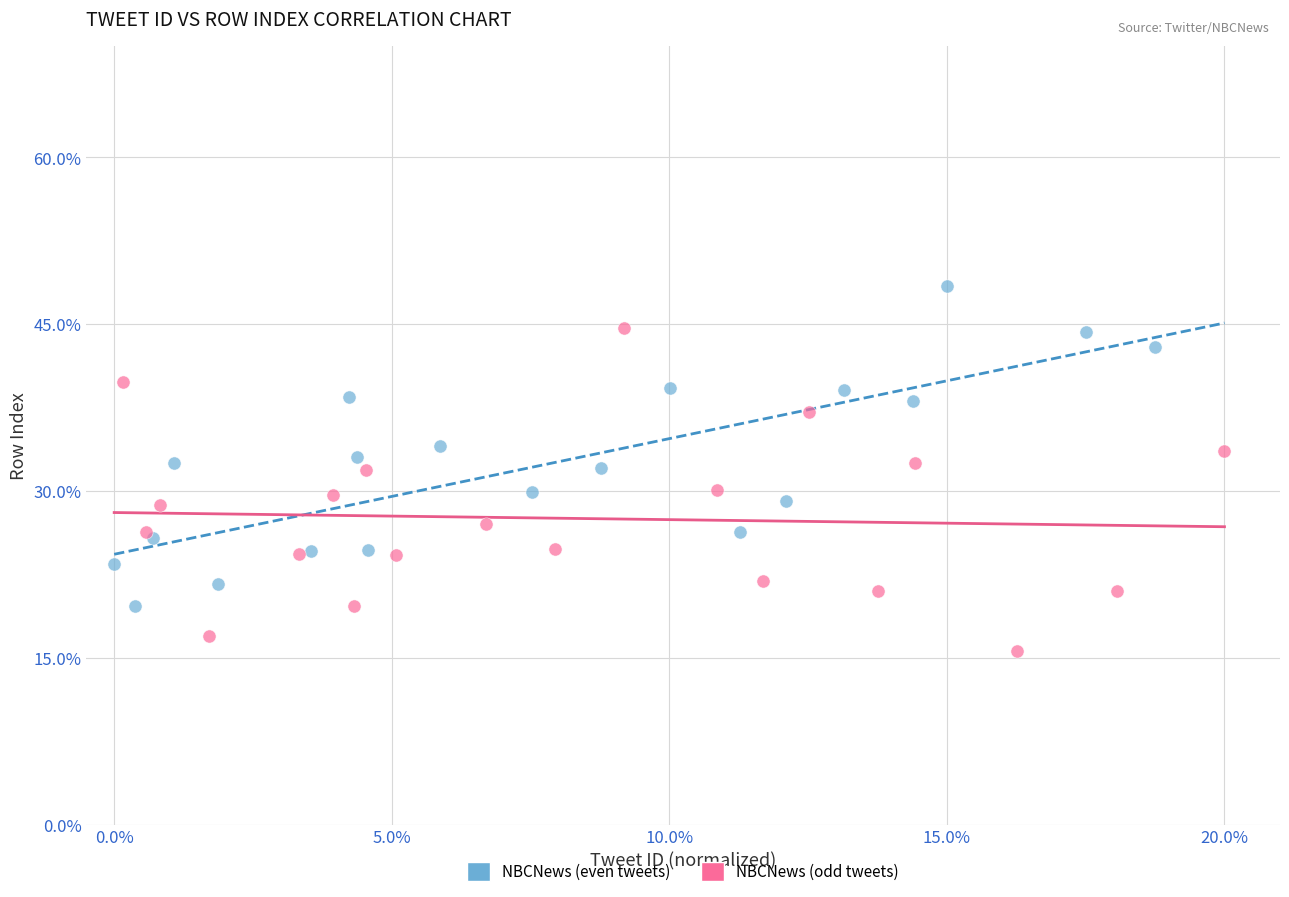

Which series reaches the minimum Y coordinate?

NBCNews (odd tweets)